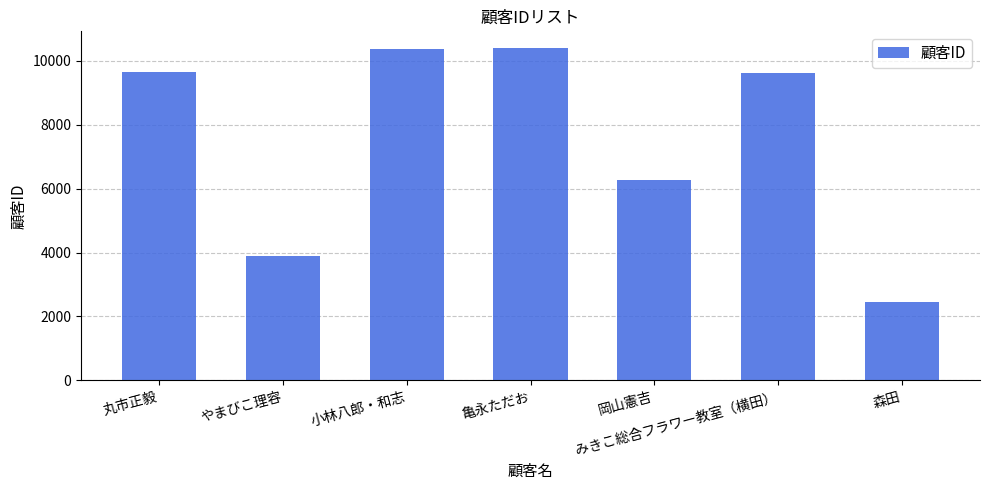

At which category does the chart reach its minimum across all series?

森田